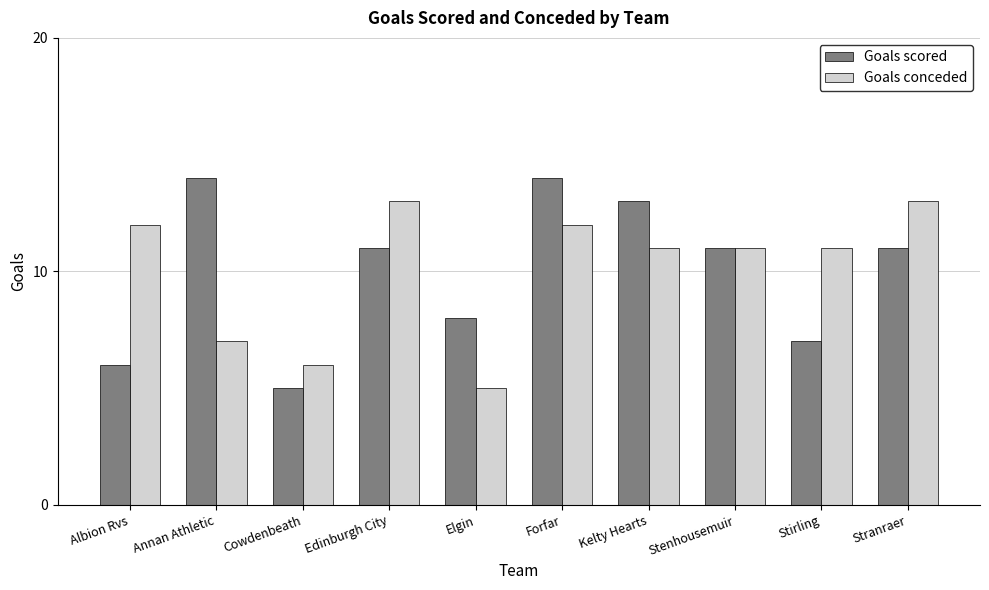

Which series has the widest spread of values?

Goals scored